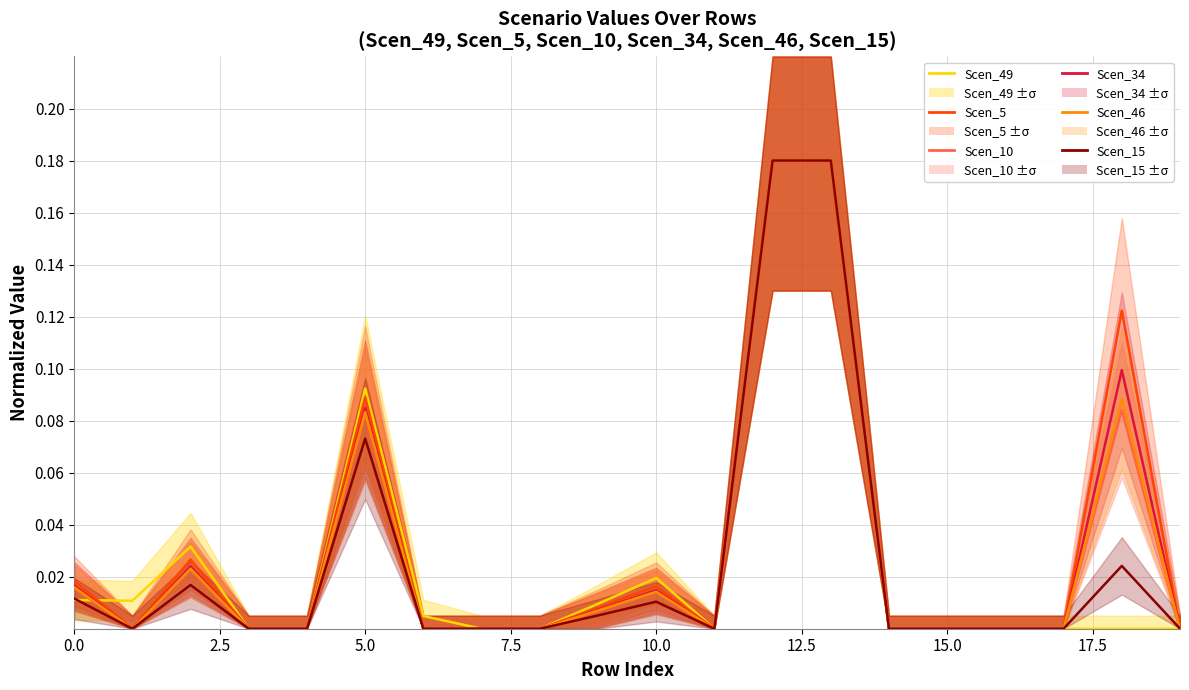

Which has a higher value, 13 or 14?

13